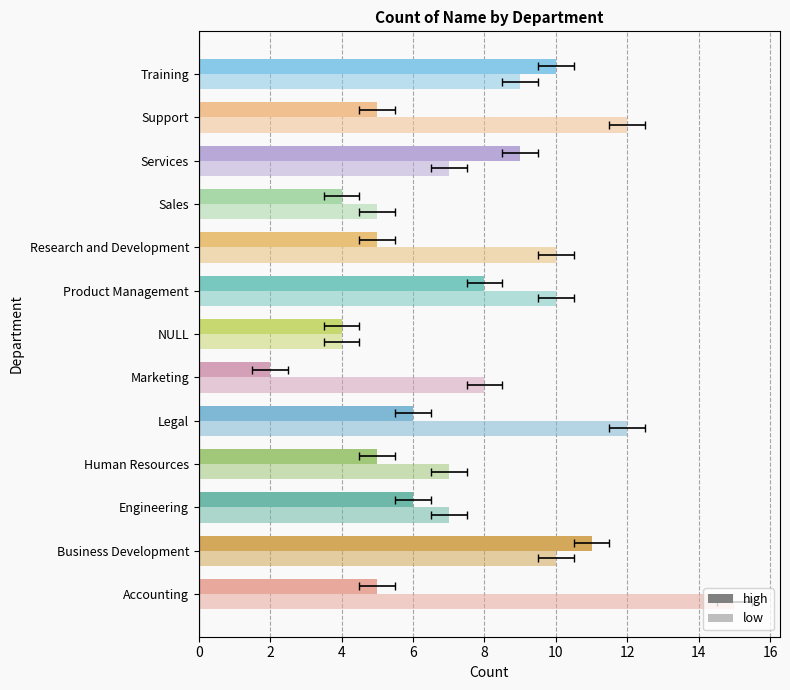

True or false: high has a value of 7 at Research and Development.

False